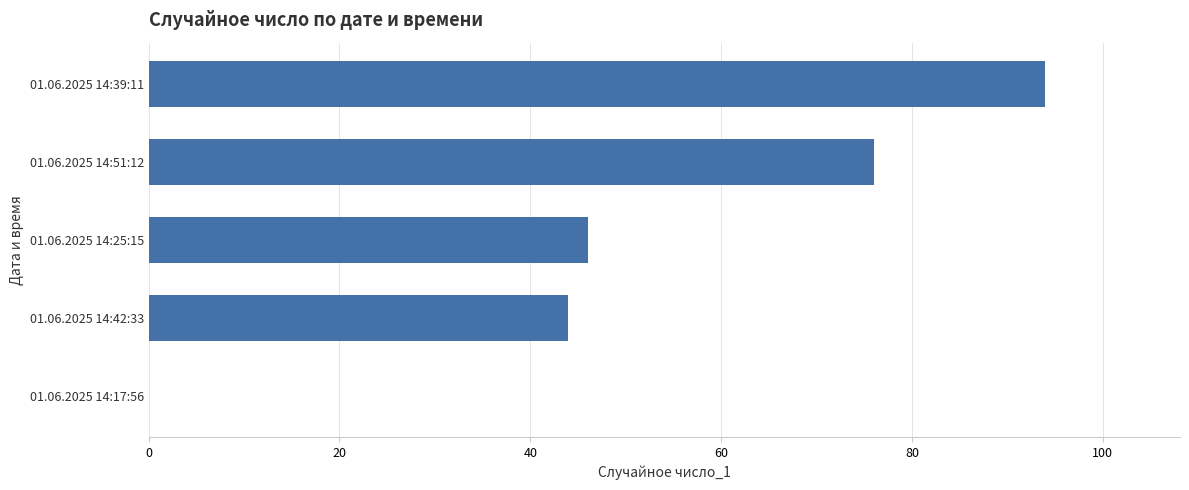

Reading bottom to top, transcribe all the data shown in this chart.

01.06.2025 14:17:56=0	01.06.2025 14:42:33=44	01.06.2025 14:25:15=46	01.06.2025 14:51:12=76	01.06.2025 14:39:11=94